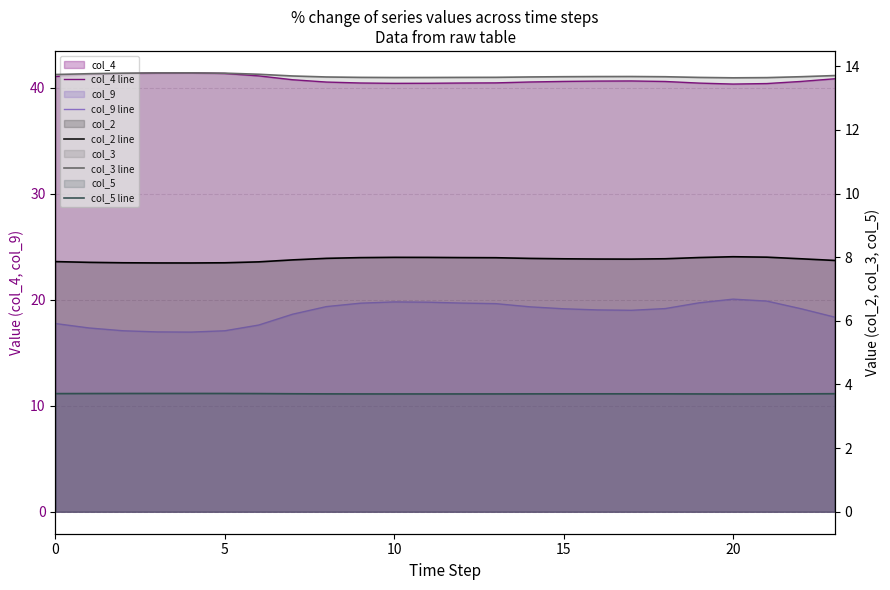

What is the value of the col_3 line point at the 17th from the left?

13.7